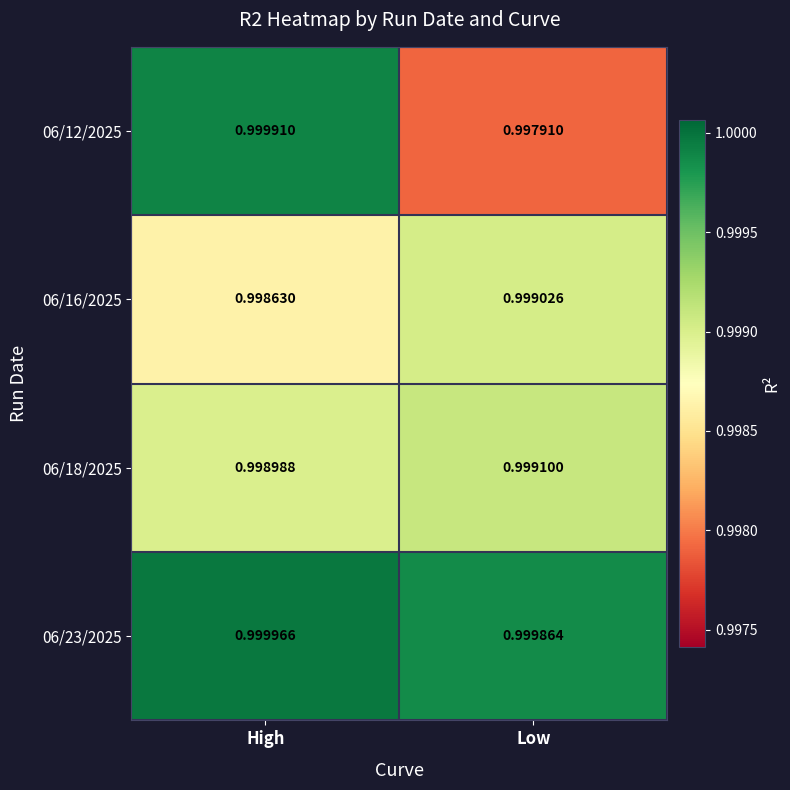

Which category has the lowest value across all series?

Low